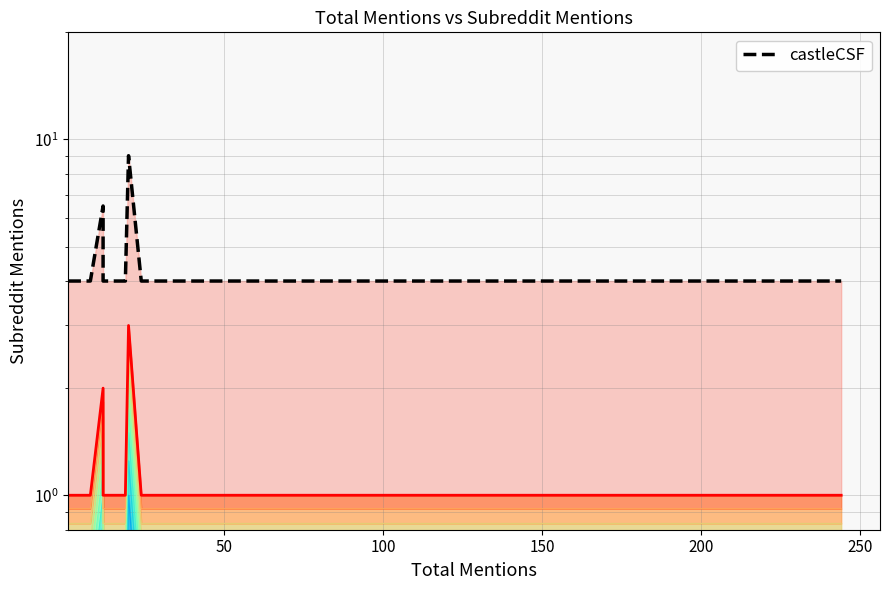

What is the value of the subreddit_mentions_top point at the 3rd from the left?

1.0